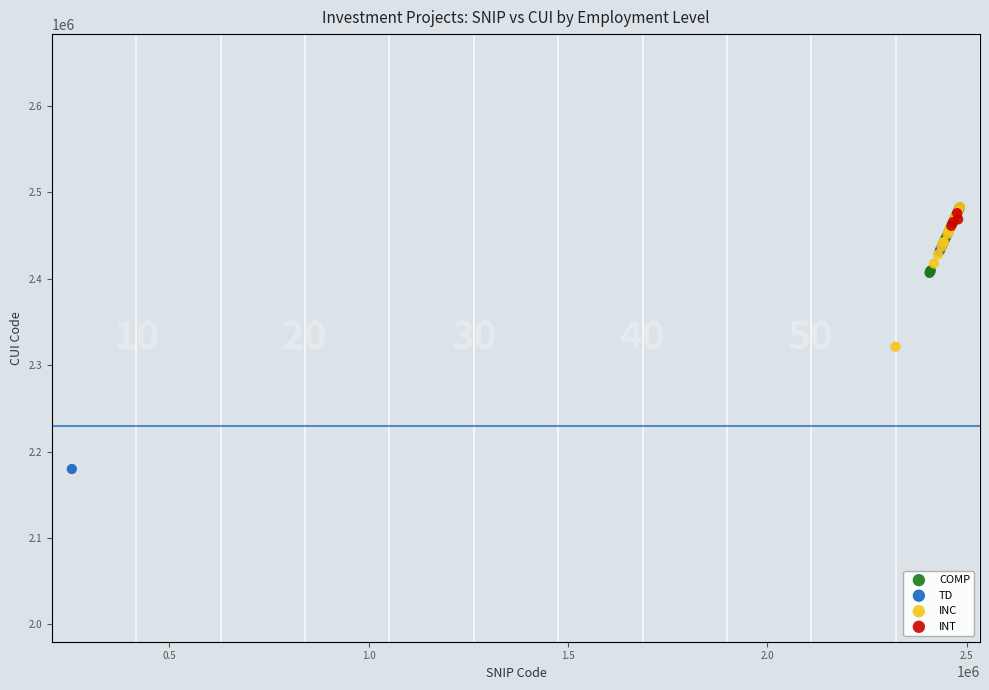

Which series has the widest spread of Y values?

TD